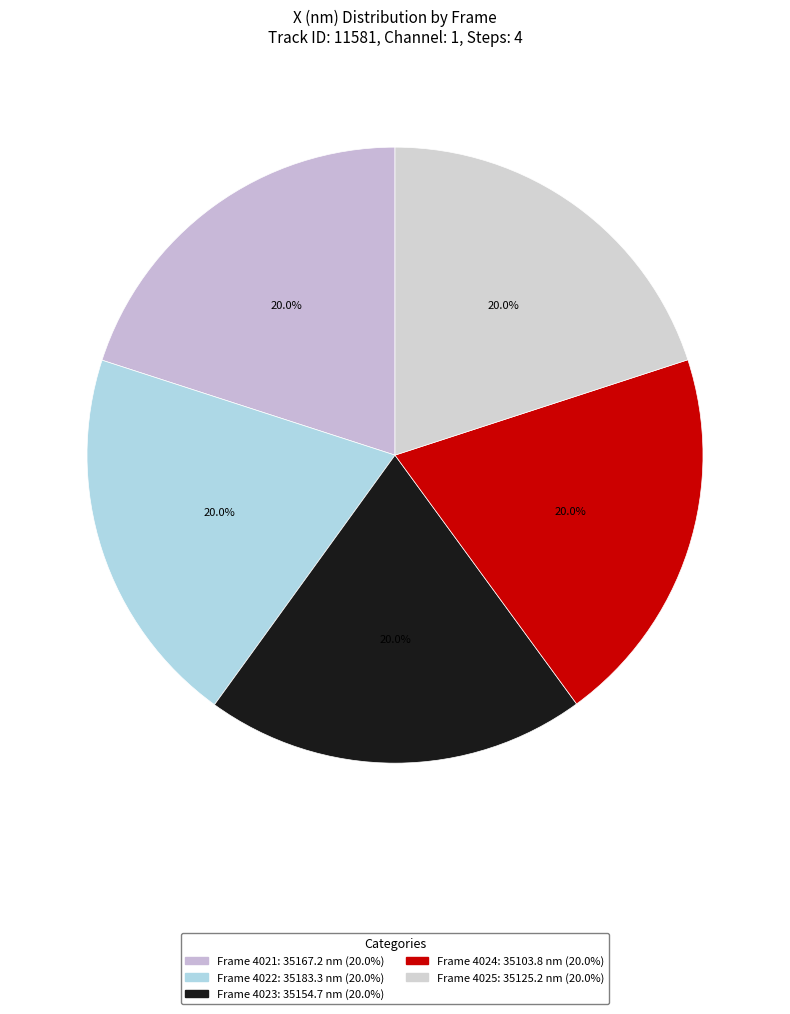

What percentage is the Frame 4021 slice, to the nearest percent?

20%